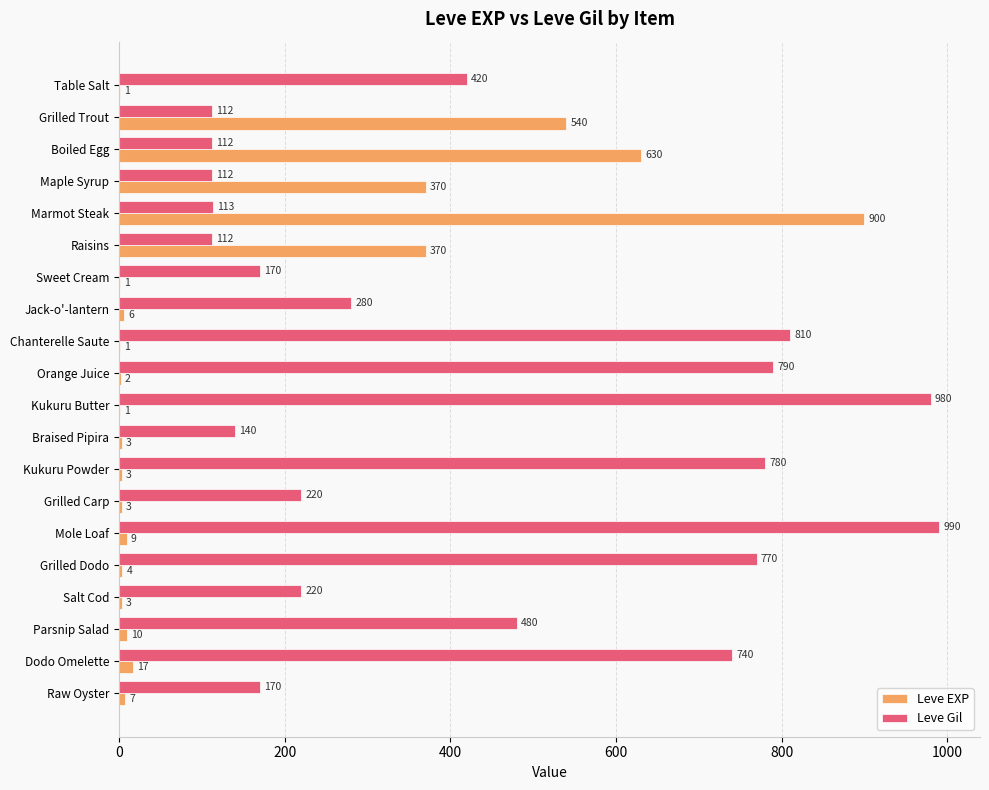

Which series has the largest total across all categories?

Leve Gil